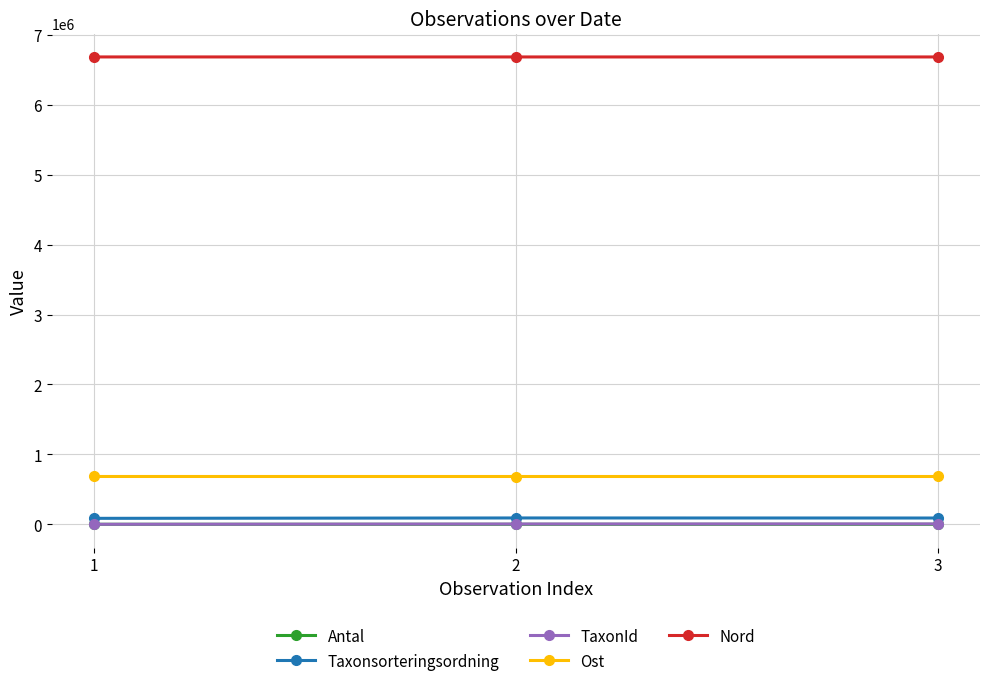

What is the greatest value displayed?

6685283